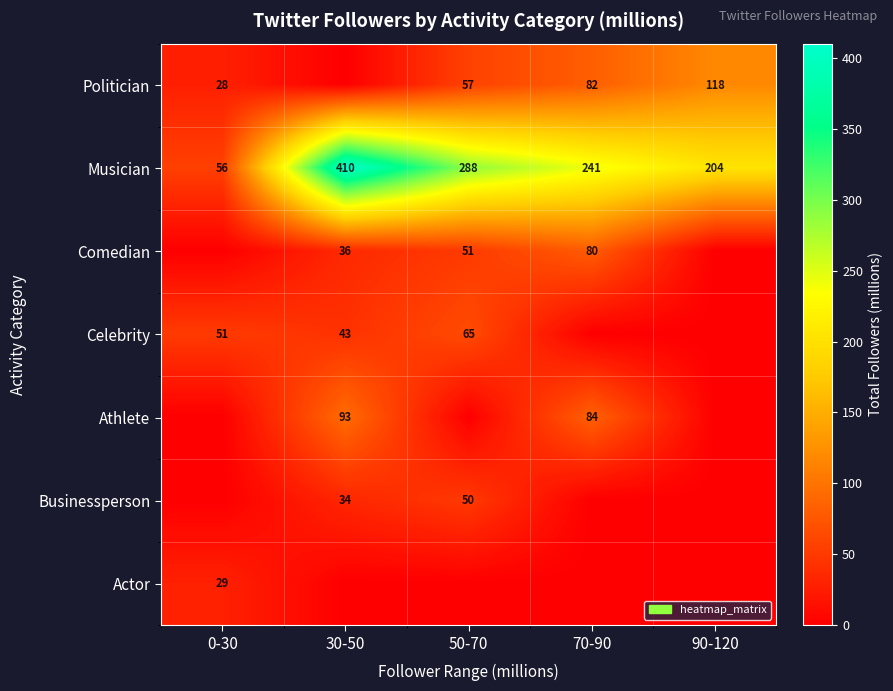

What is the sum of the Musician values at 90-120 and 0-30?

260